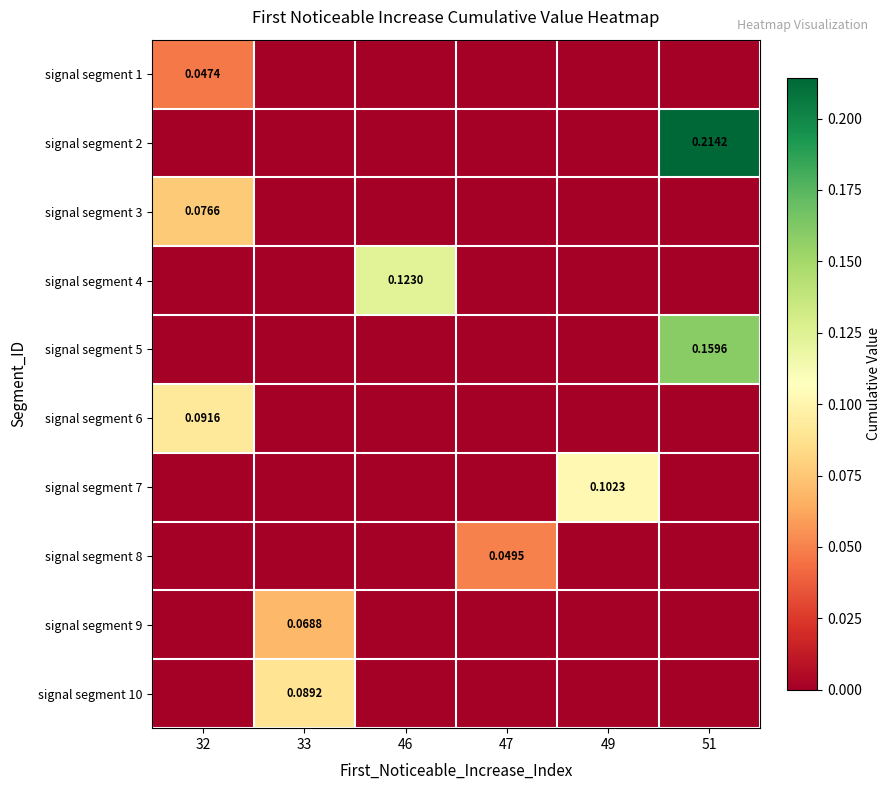

How many values in signal segment 8 are above zero?

1